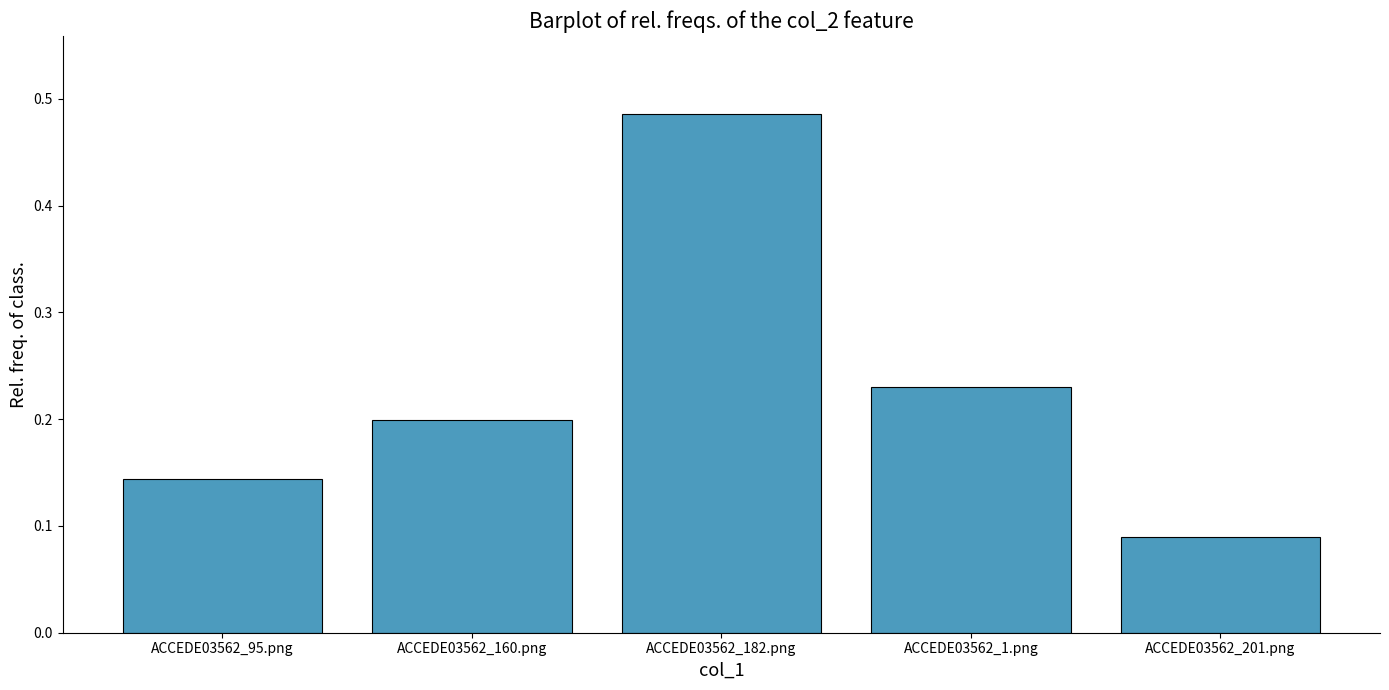

Is it true that the value at ACCEDE03562_1.png is 0.2?

True